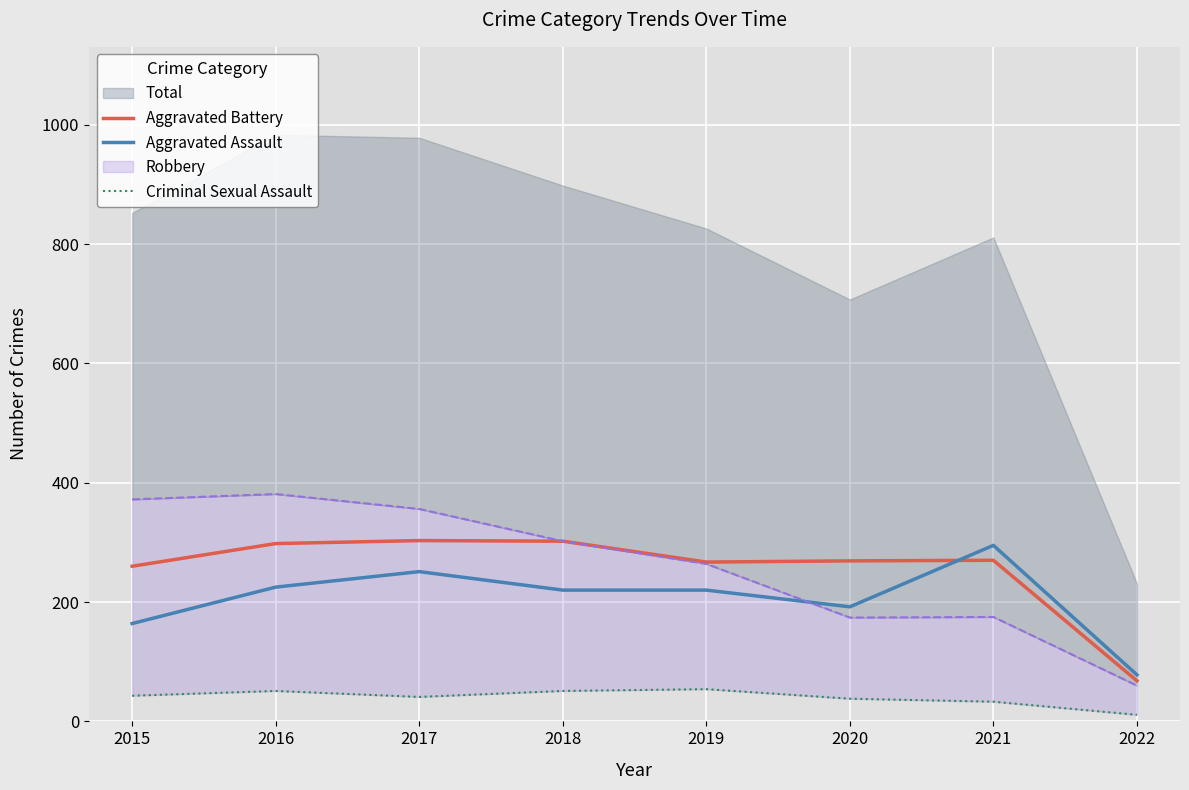

What is the value of the Aggravated Battery point at the 7th from the left?

270